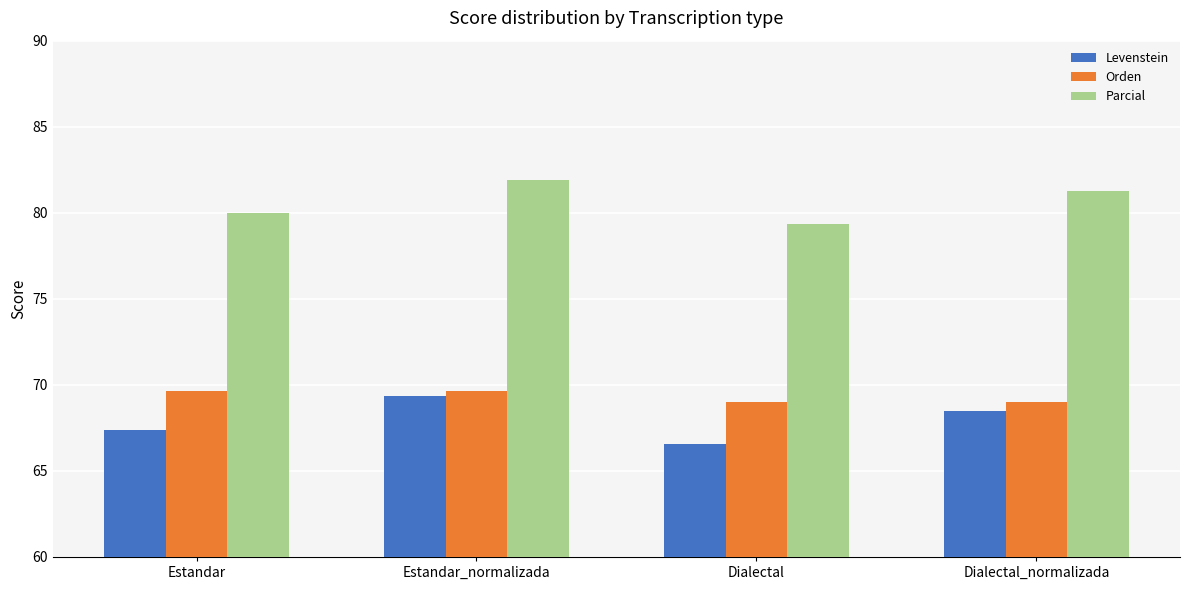

Is the value of Levenstein at Estandar_normalizada greater than the value of Orden at Estandar?

No